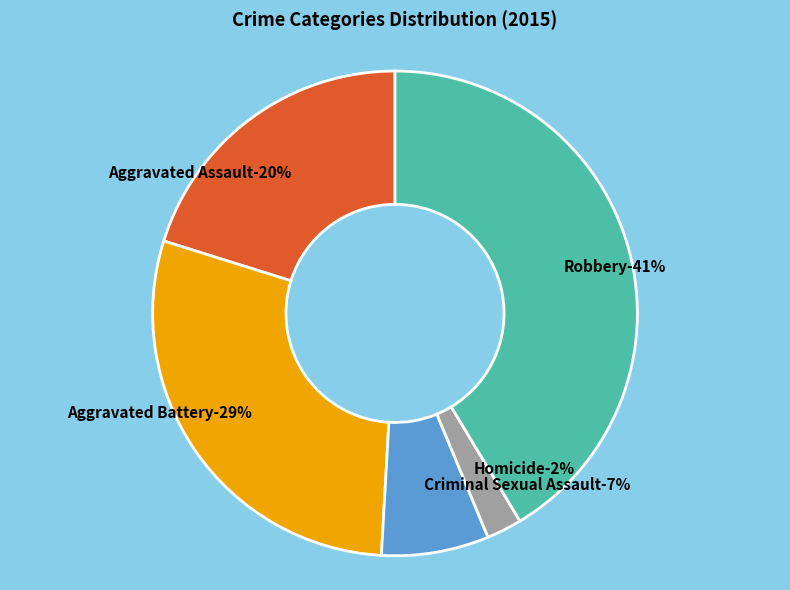

To the nearest percent, what percentage of the pie is Aggravated Battery?

29%